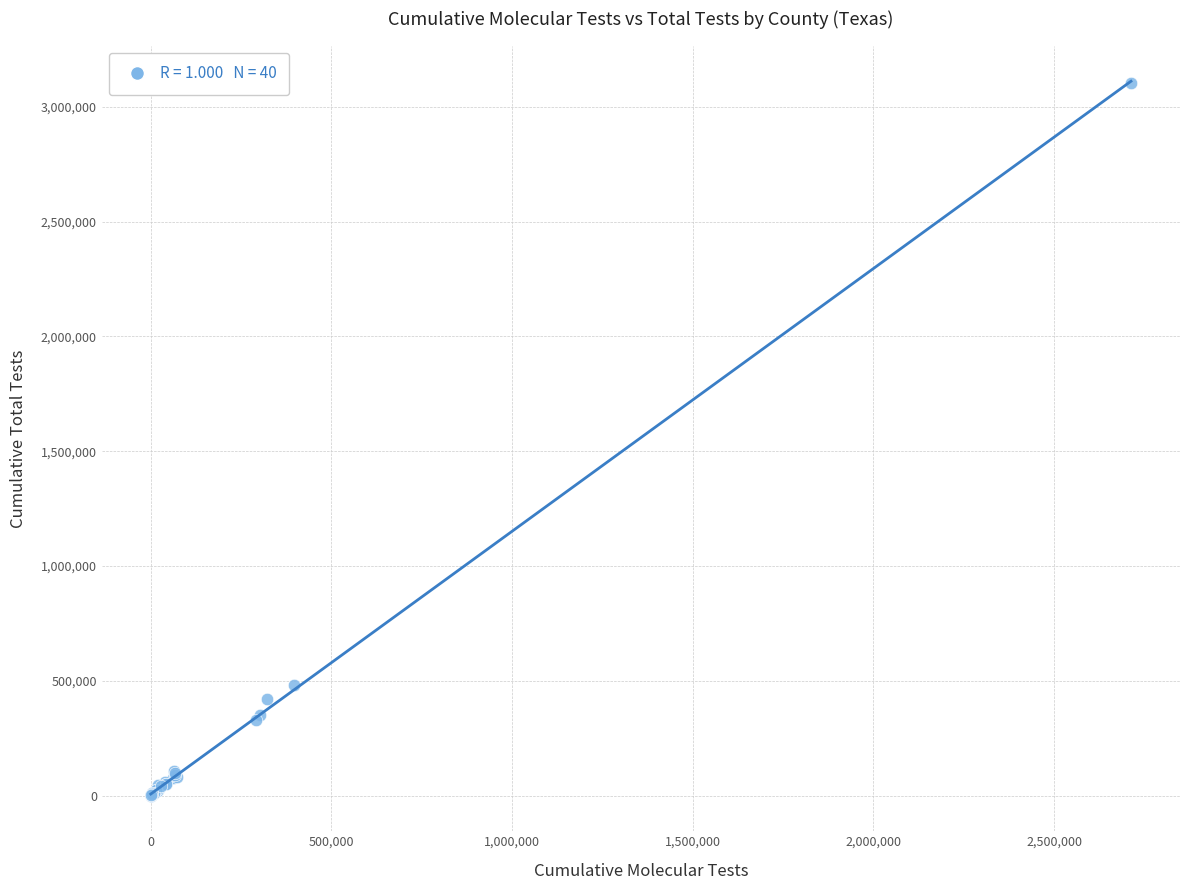

What Y value in the scatter plot is closest to 1552047?

480857